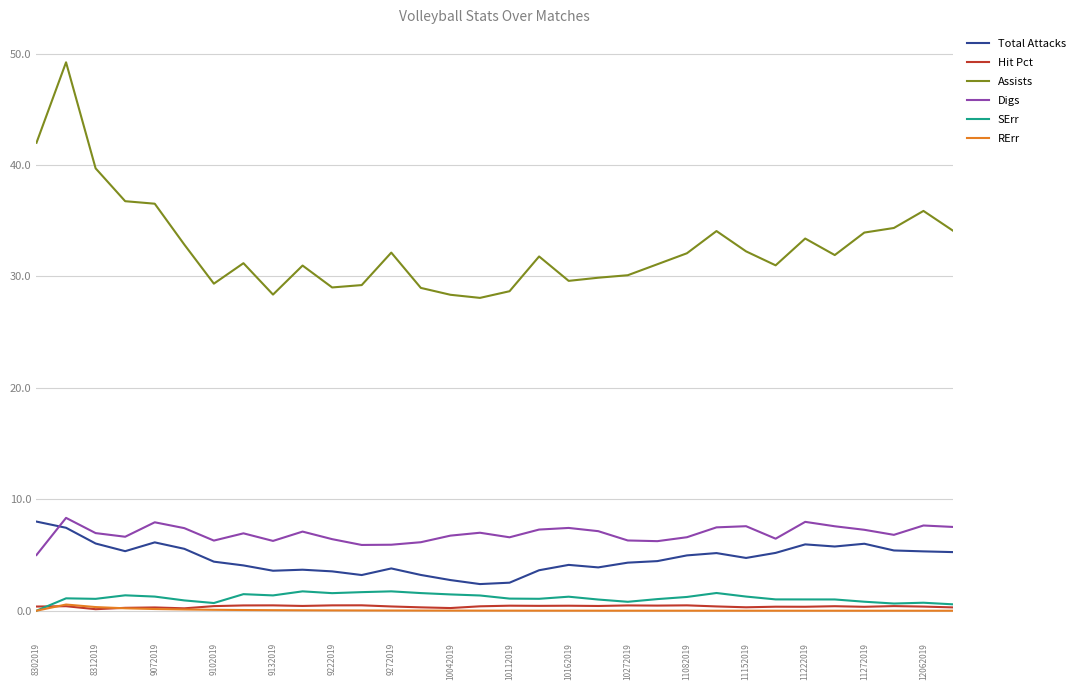

Which series has the largest total across all categories?

Assists